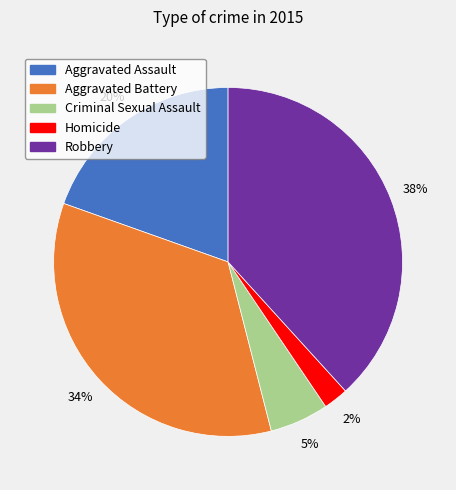

True or false: Criminal Sexual Assault accounts for 5% of the total.

True